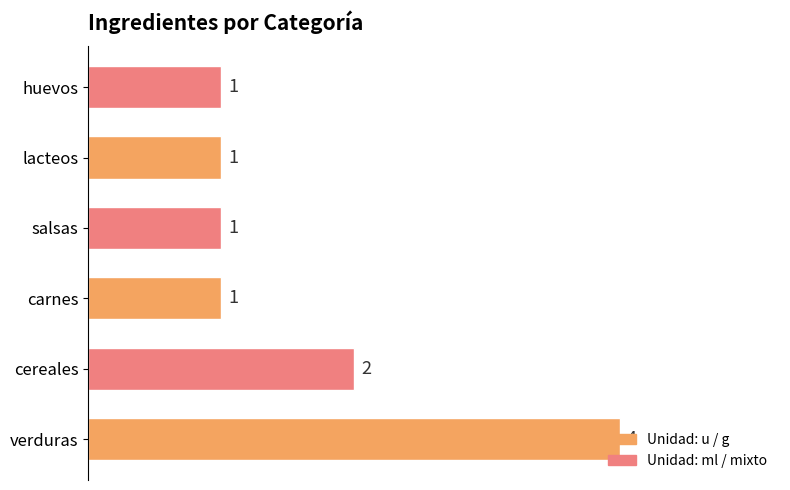

What is the sum of the values at verduras and salsas?

5